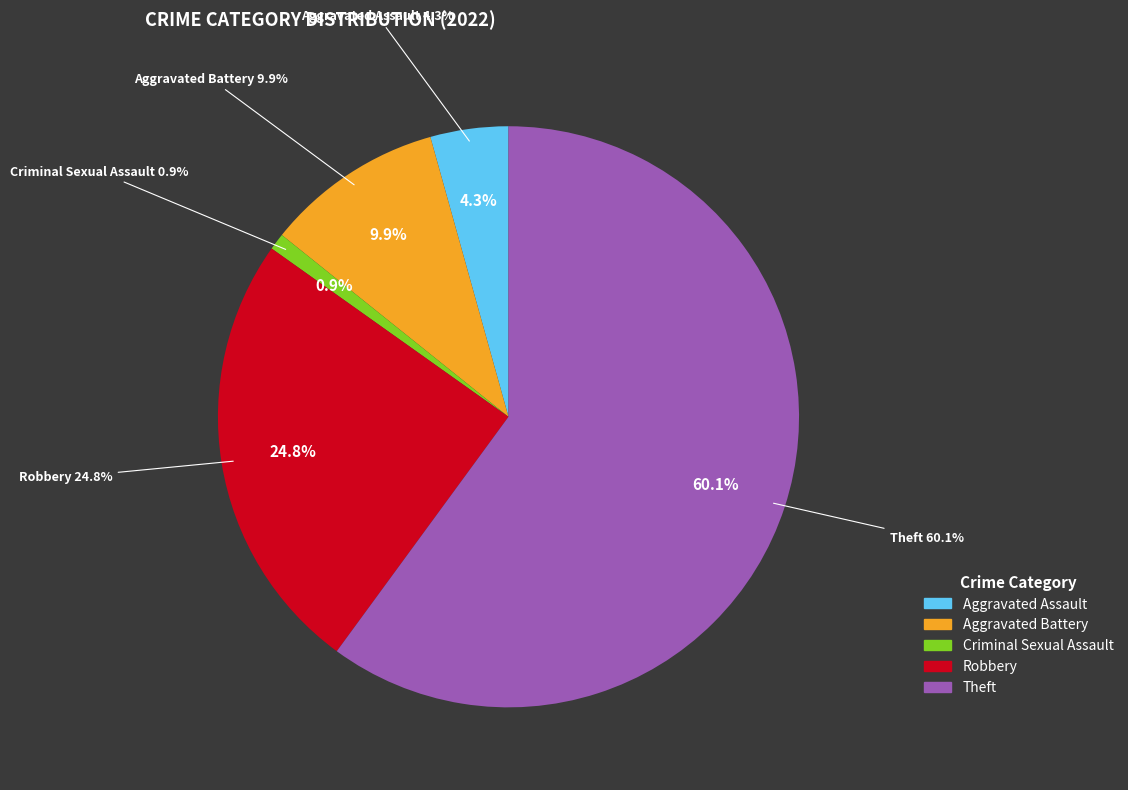

To the nearest percent, what portion does Criminal Sexual Assault represent?

1%